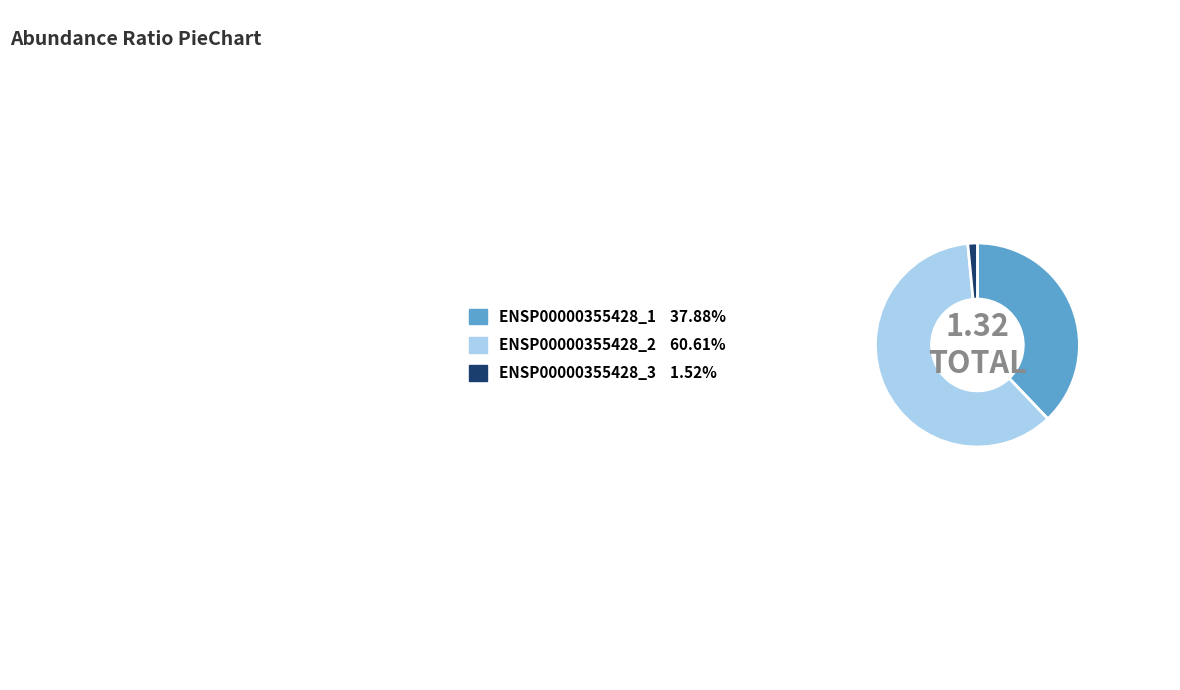

True or false: ENSP00000355428_1 accounts for 38% of the total.

True